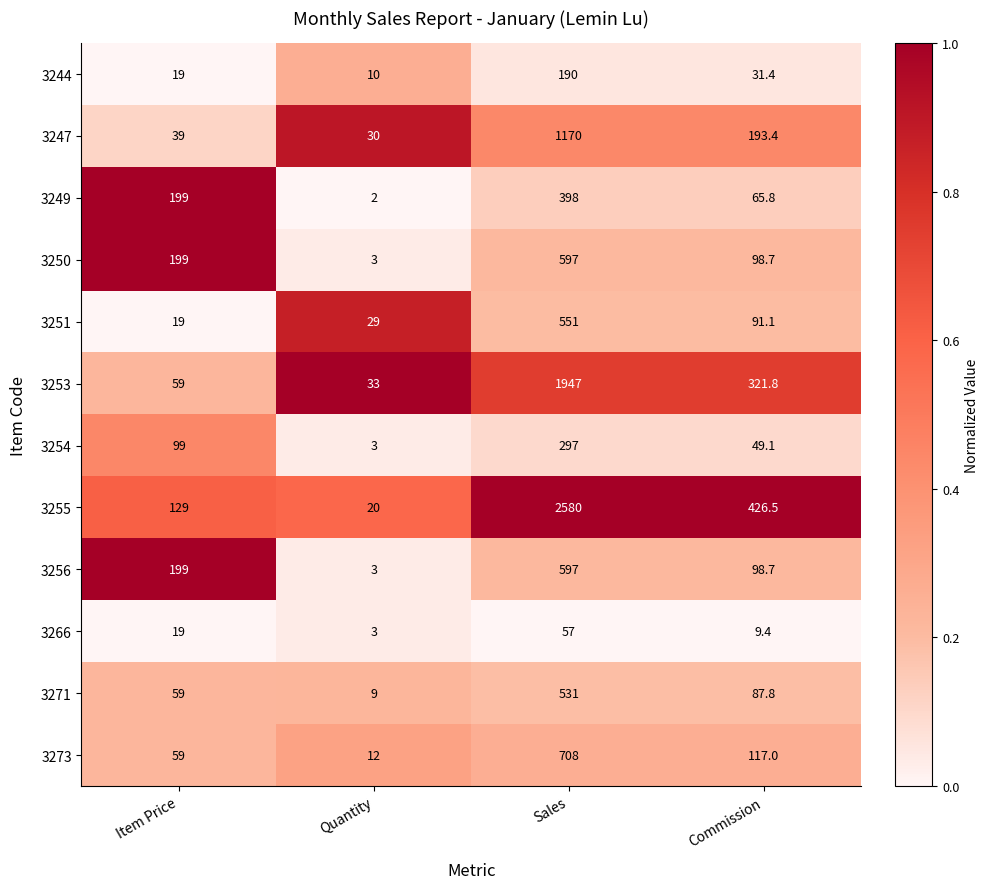

What is the minimum value for 3247?

30.0